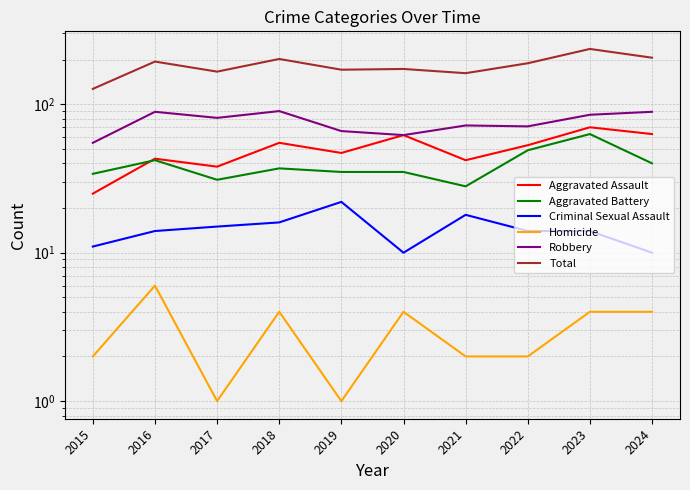

How many data points in Aggravated Assault are above 53?

4